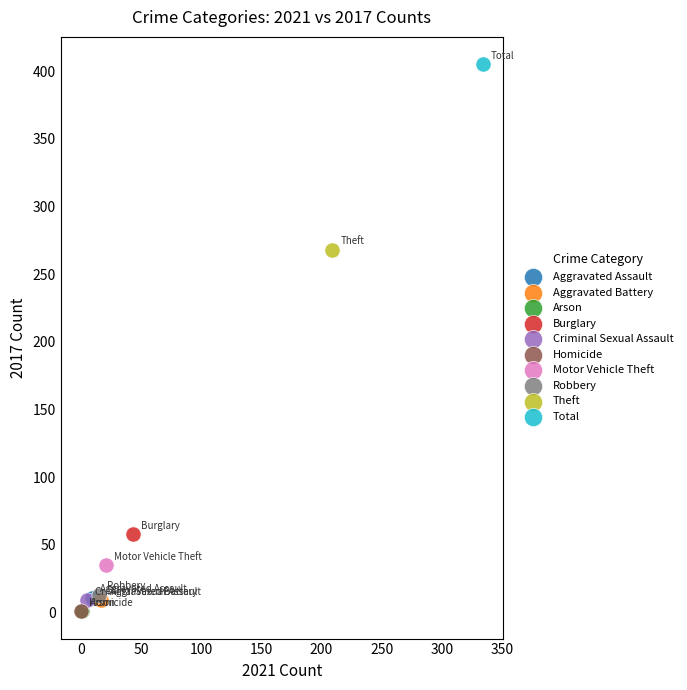

Which series contains the highest Y value?

Total